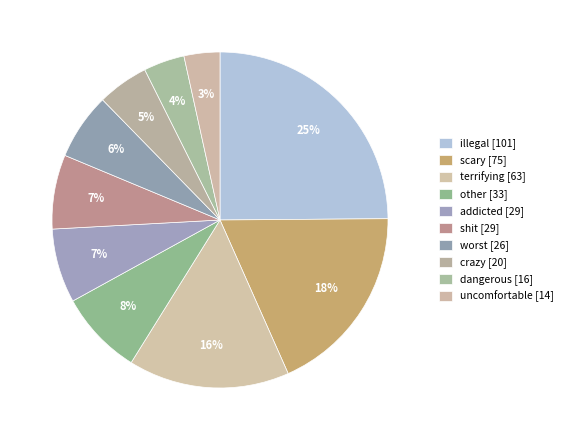

What is the largest slice in the pie chart?

illegal